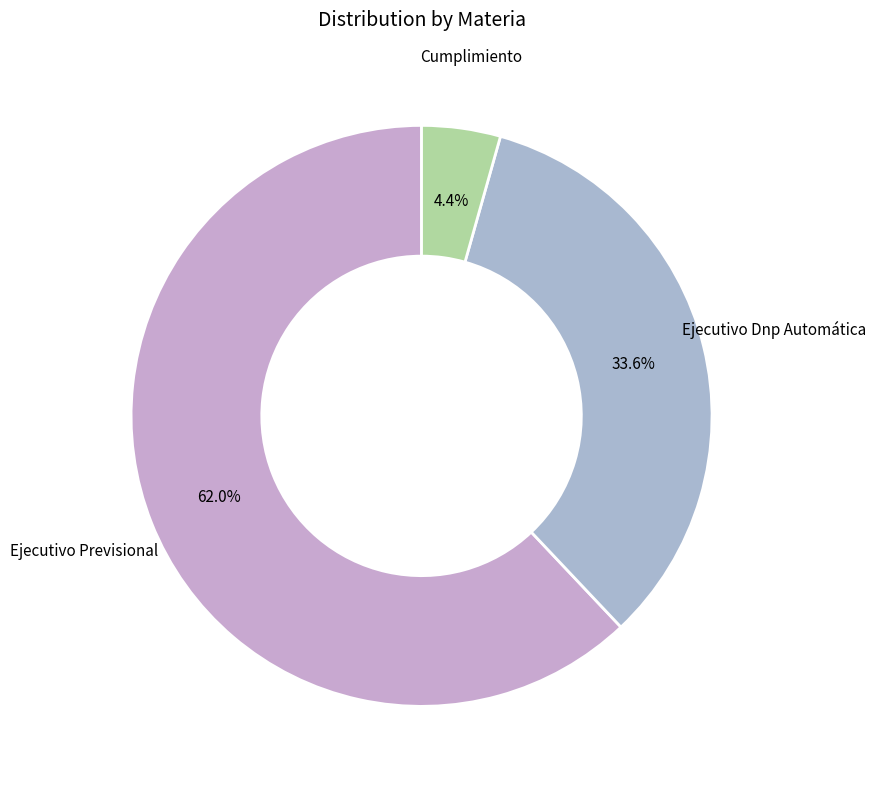

What is the majority slice?

Ejecutivo Previsional